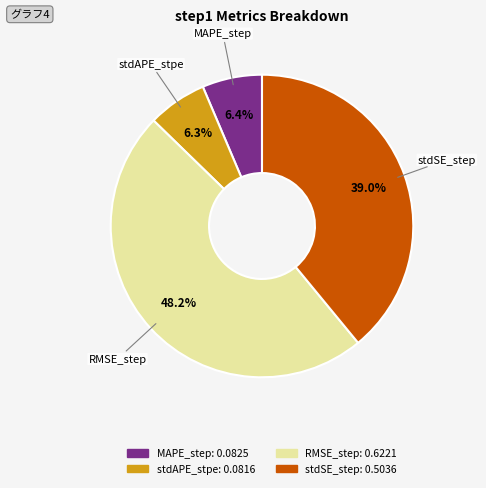

To the nearest percent, what is the combined percentage of RMSE_step and stdSE_step?

87%